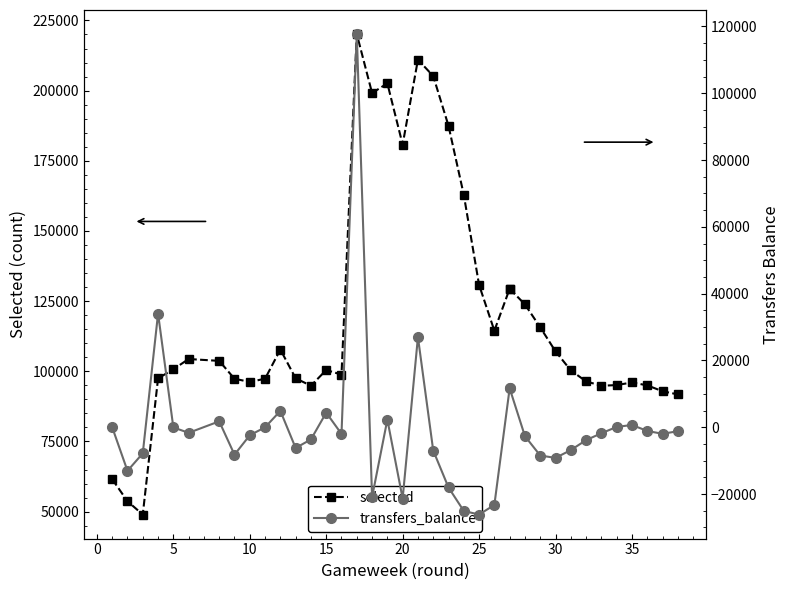

Is the value of transfers_balance at 25 greater than the value of selected at 20?

No